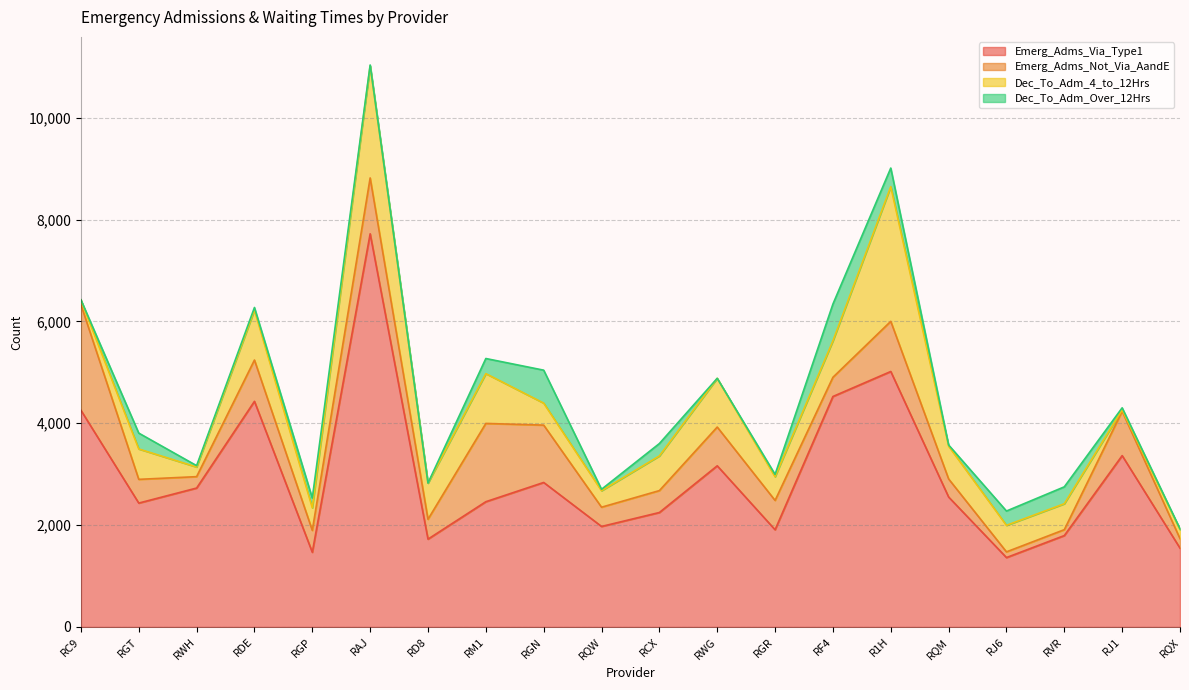

What position from the right is R1H?

6